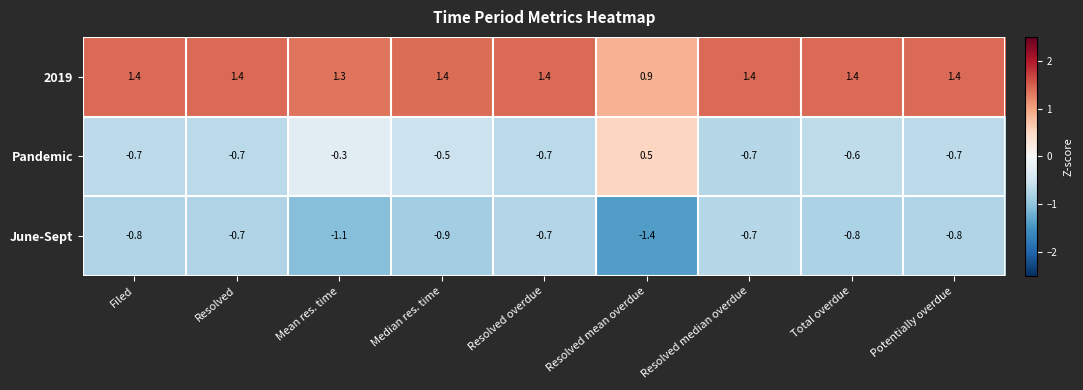

List the series in order of their peak value, lowest first.

June-Sept, Pandemic, 2019